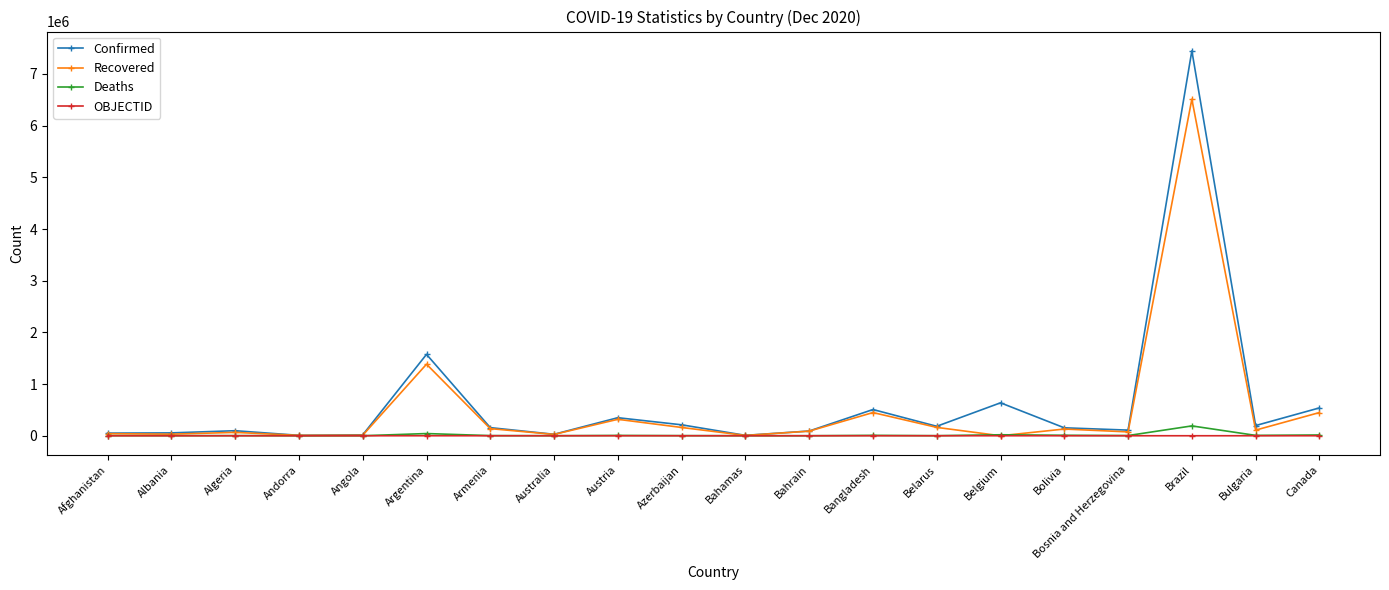

At which label is Confirmed closest to 3728158?

Argentina